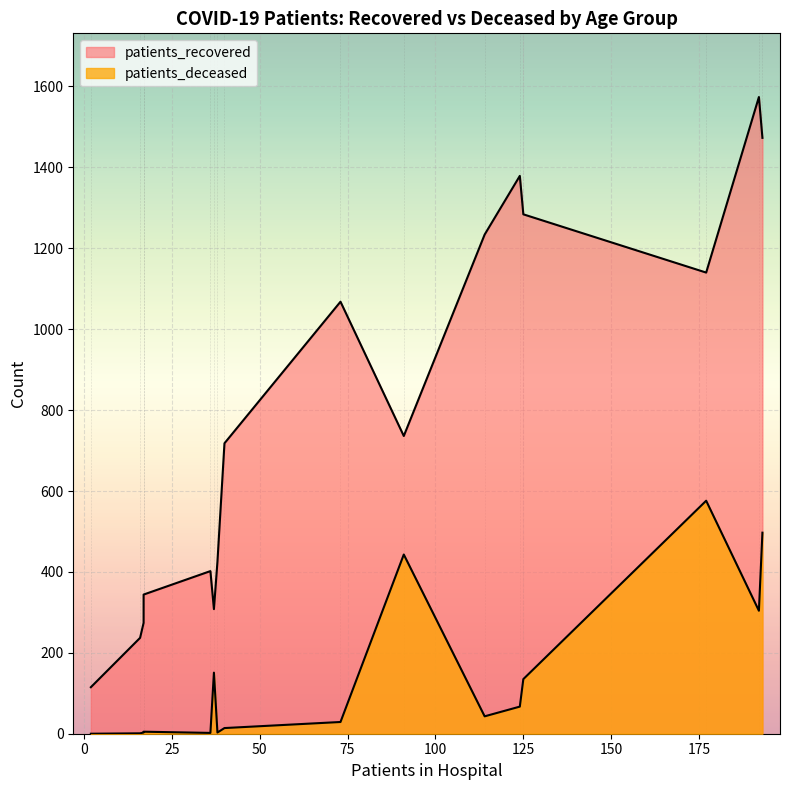

True or false: patients_recovered and patients_deceased intersect in this chart.

False